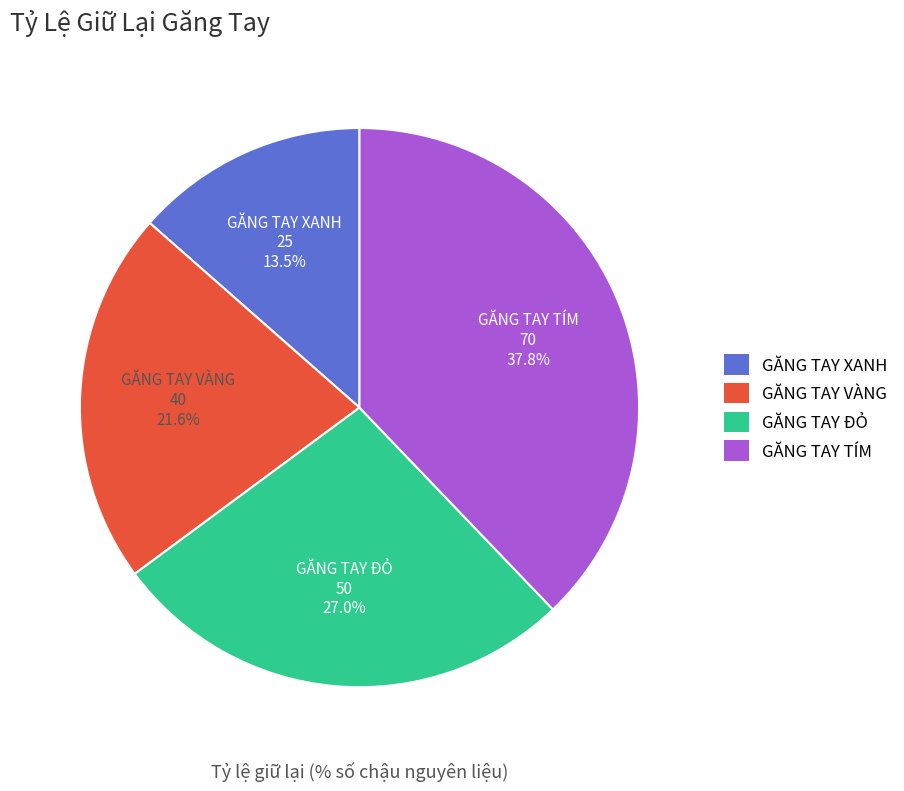

Does GĂNG TAY ĐỎ account for over 50% of the chart?

No